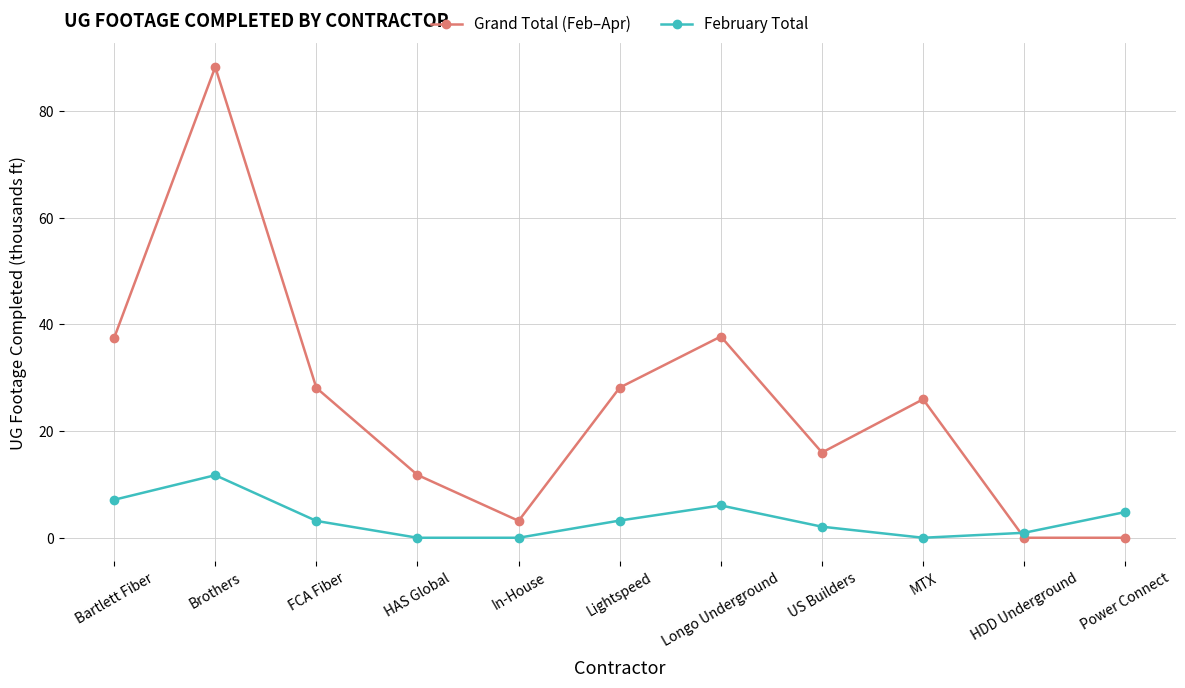

What is the value of the Grand Total (Feb–Apr) point at the 8th from the left?

16.0